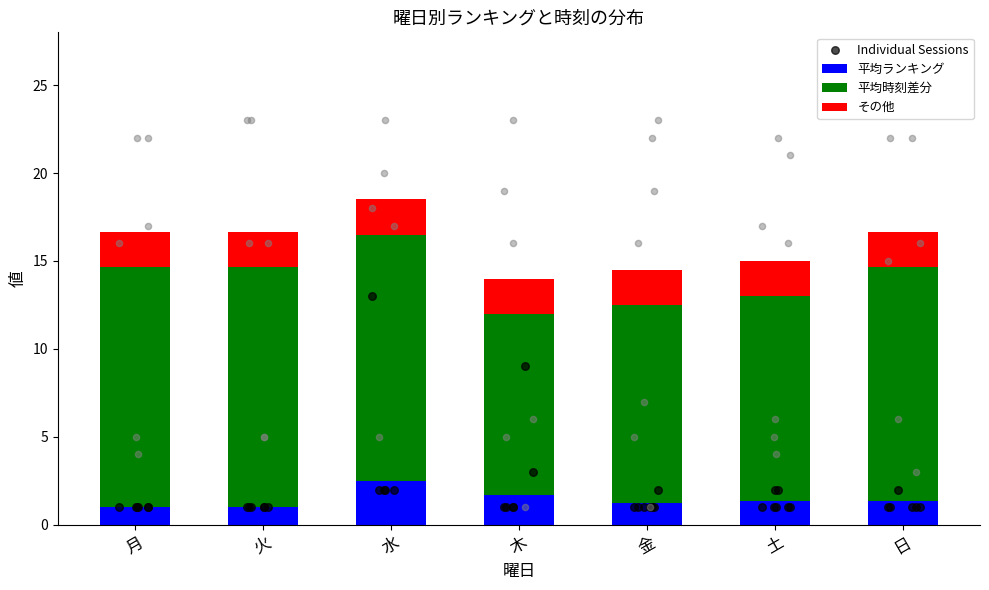

What is the change in value from 金 to 土?

+0.1